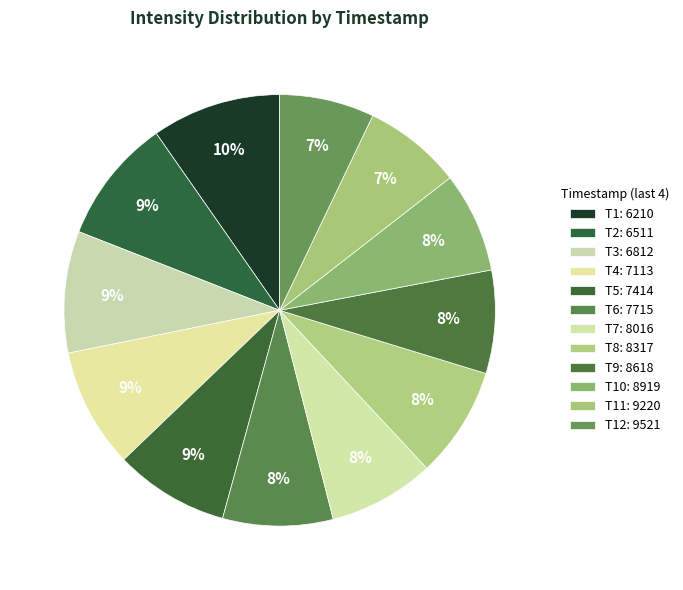

Count the number of slices in the pie.

12